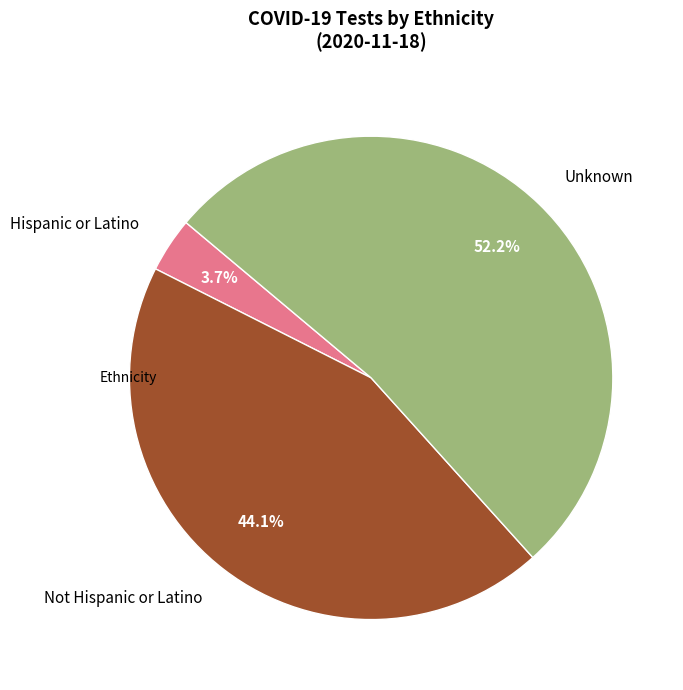

To the nearest percent, what is the combined percentage of Unknown and Hispanic or Latino?

56%